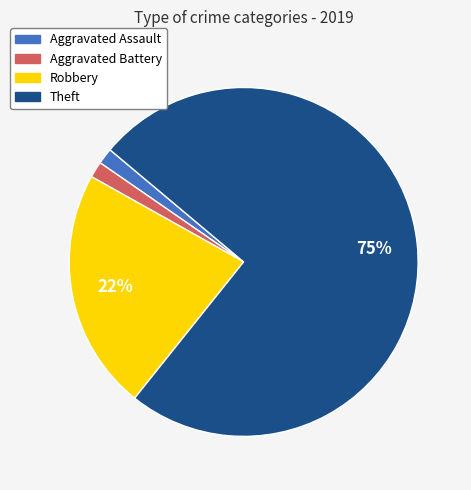

Approximately how many times larger is the value at Aggravated Battery compared to Aggravated Assault?

1.0